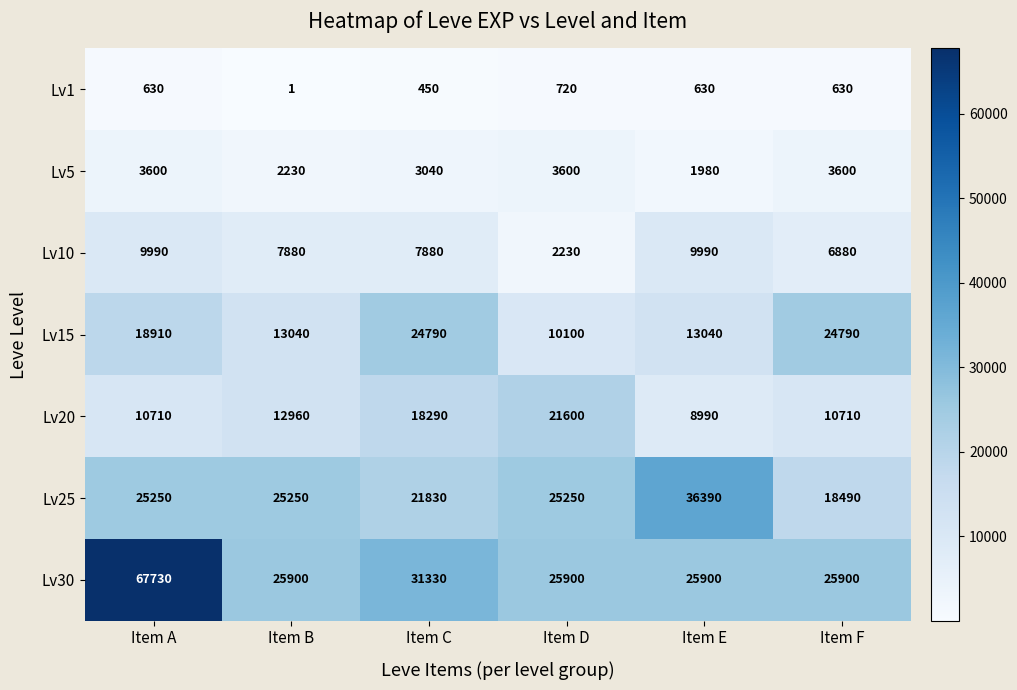

At which category is the sum across all series the highest?

Item A